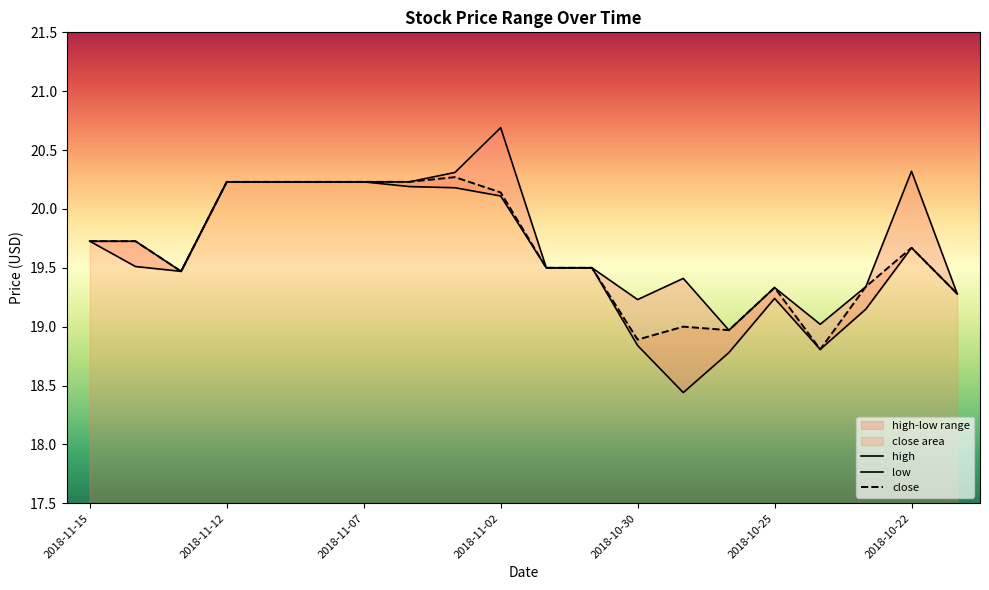

How many lines are shown in the chart?

3